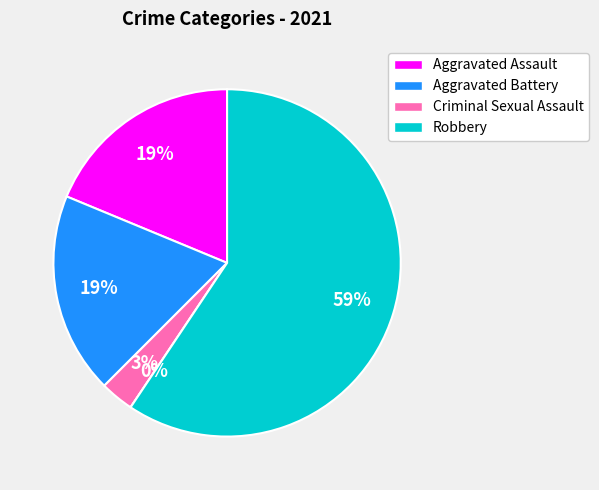

Does Robbery account for over 50% of the chart?

Yes